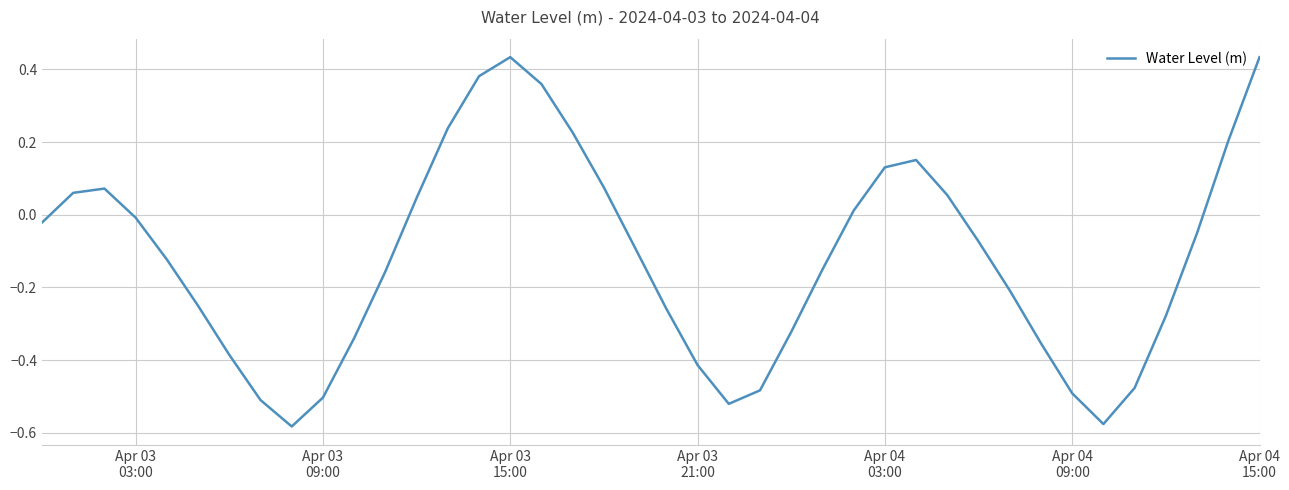

What is the difference between the maximum and minimum values?

1.0